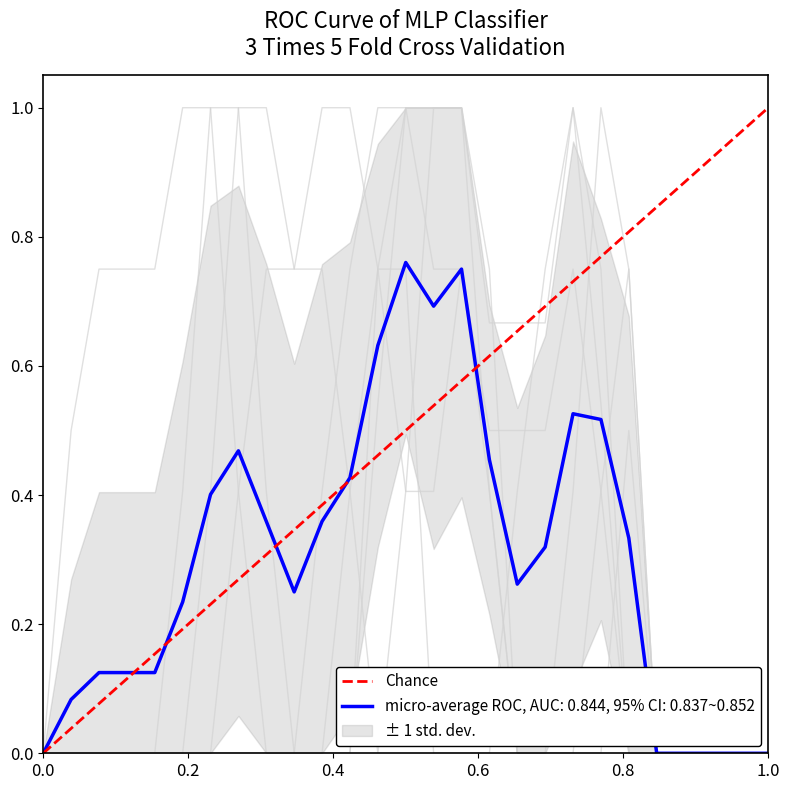

The value of micro-average ROC, AUC: 0.844, 95% CI: 0.837~0.852 at 1.0 is 0.0. True or false?

True